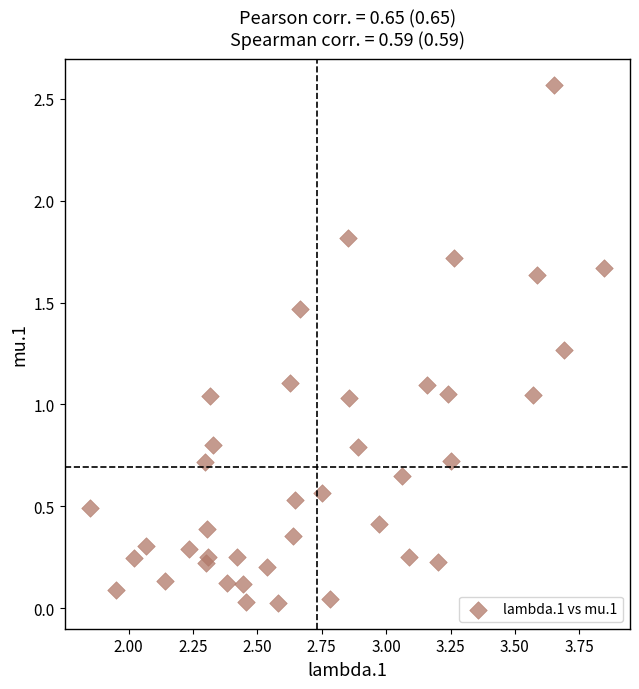

What is the range of X values (max minus min)?

2.0